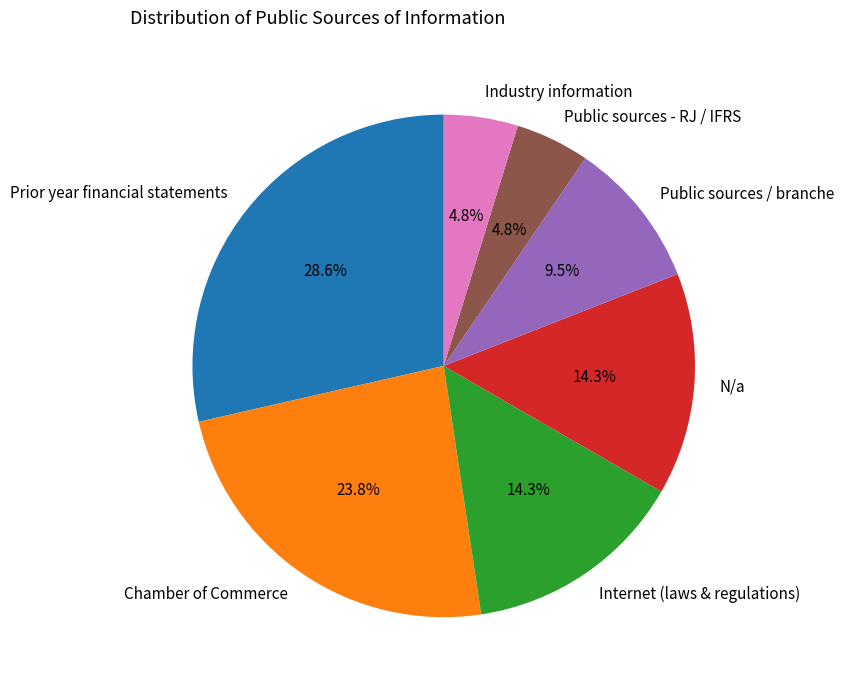

Is there a majority slice in this chart?

No